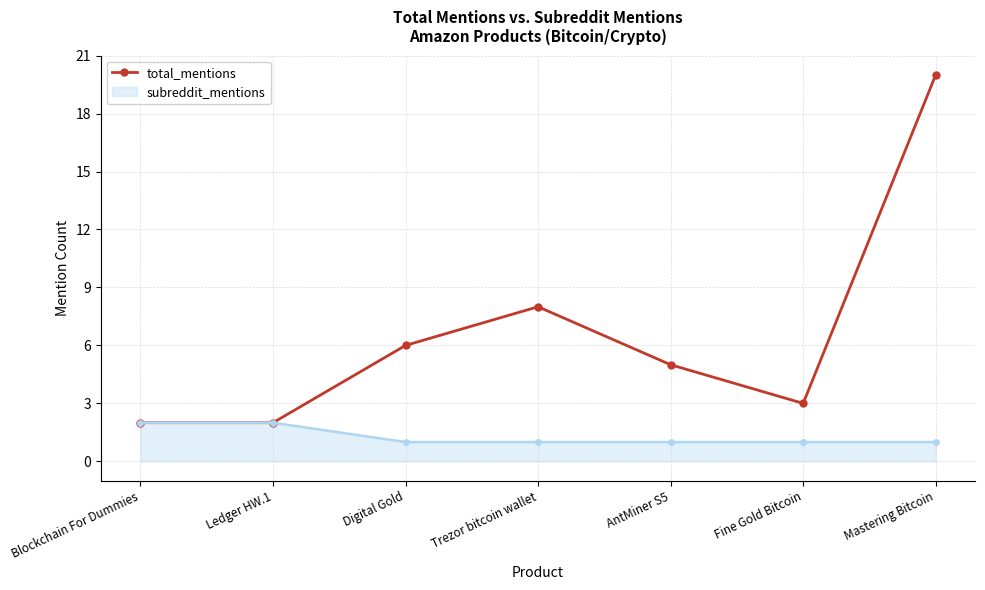

How many series are shown in this chart?

2